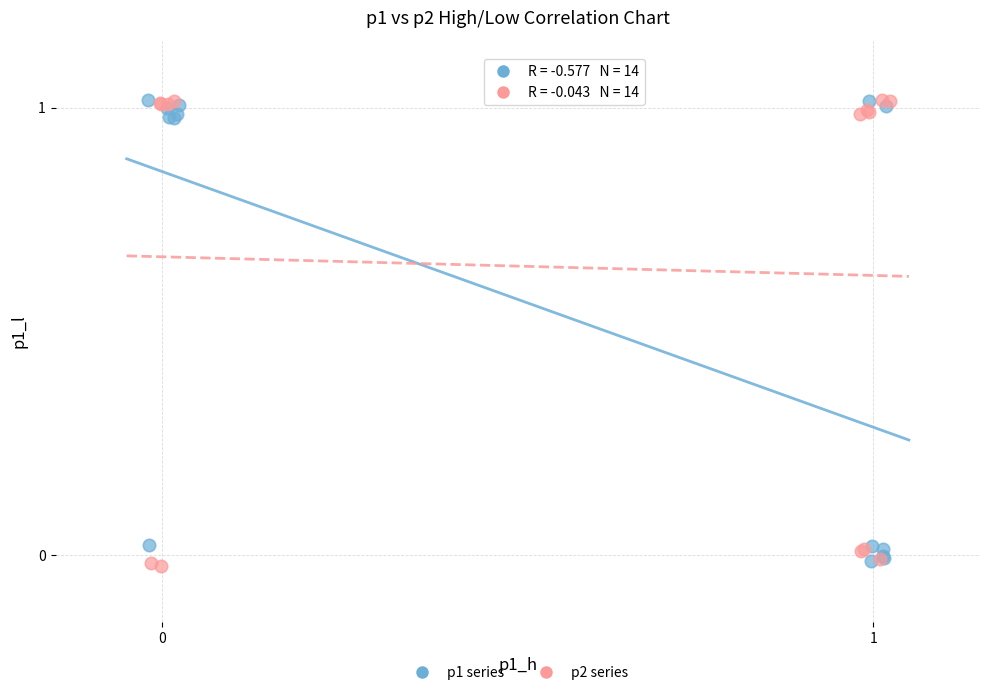

Which series contains the lowest Y value?

p2 series